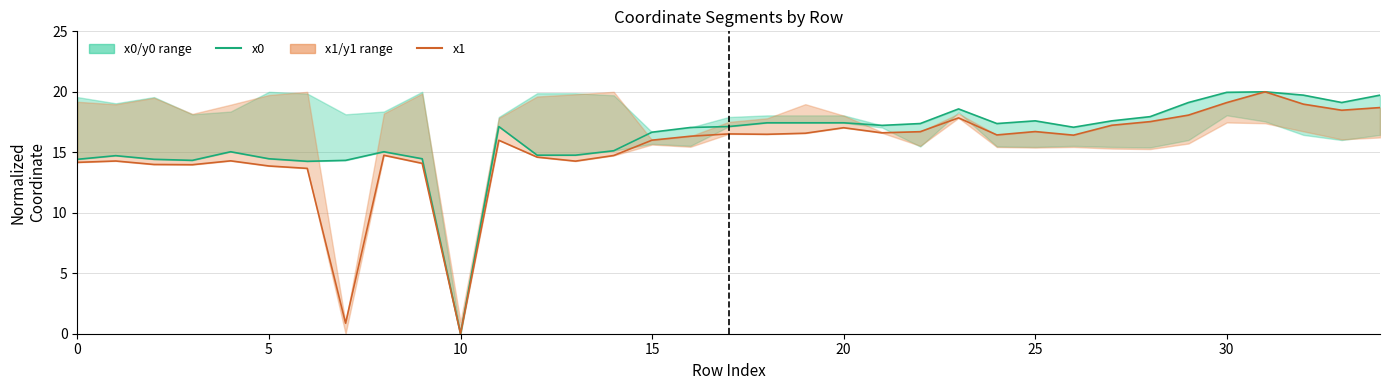

What is the label of the 10th point from the right?

25